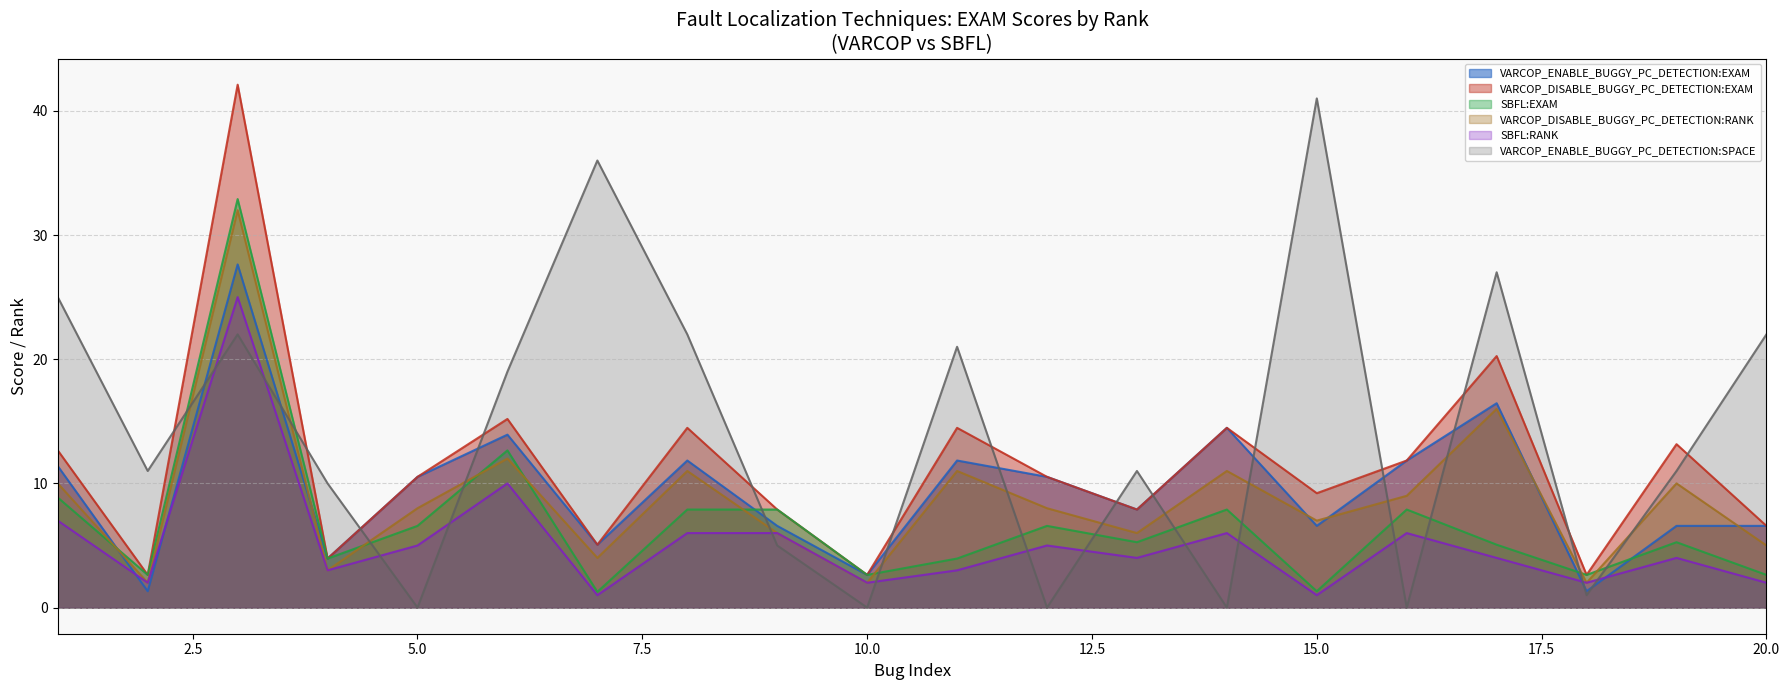

Which series has the largest total across all categories?

VARCOP_ENABLE_BUGGY_PC_DETECTION:SPACE